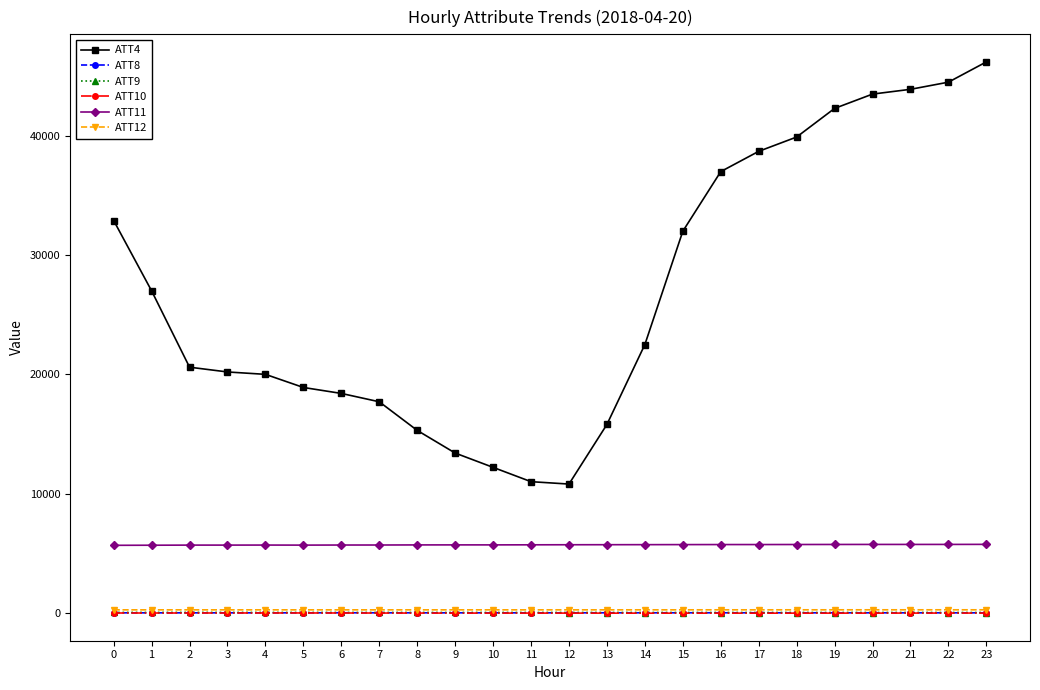

What is the value of the ATT8 point at the 10th from the left?

2.9